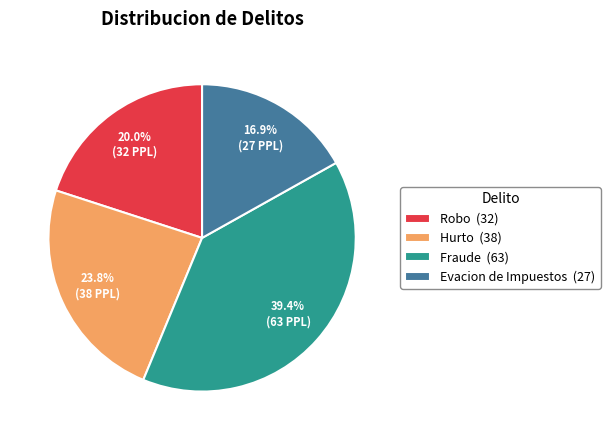

Which slice is the smallest?

Evacion de Impuestos